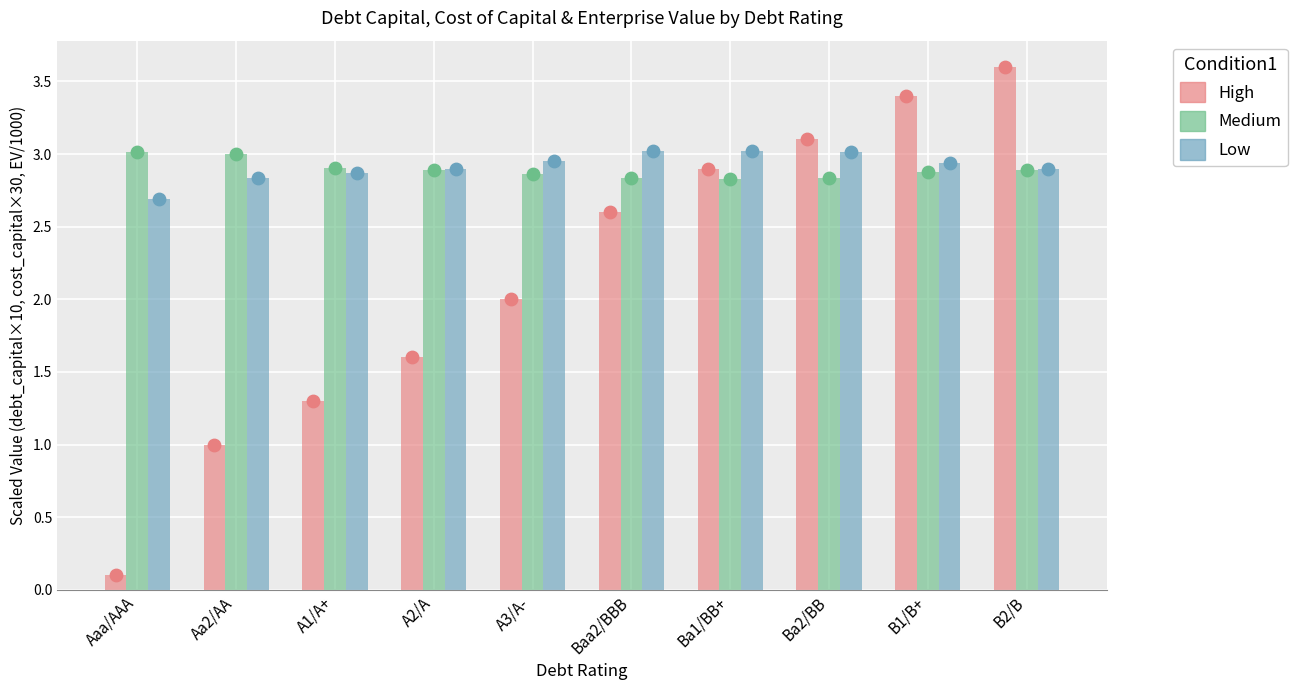

Which series reaches the minimum Y coordinate?

High